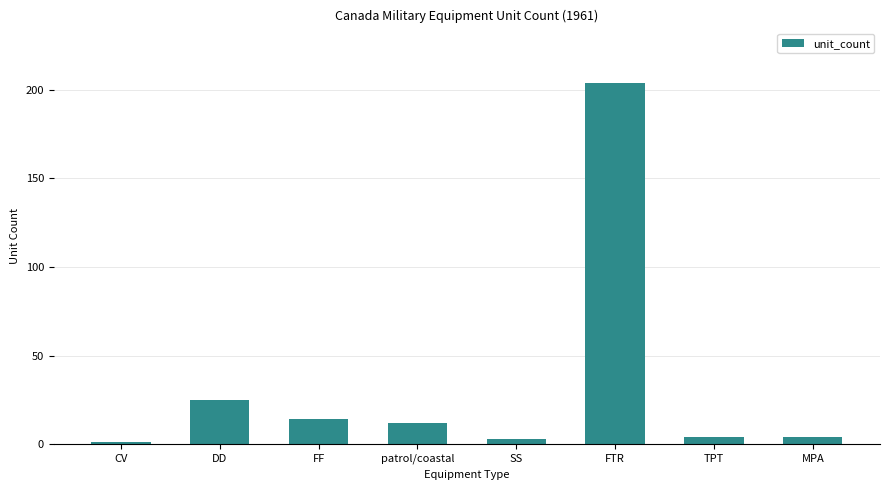

What position from the left is patrol/coastal?

4